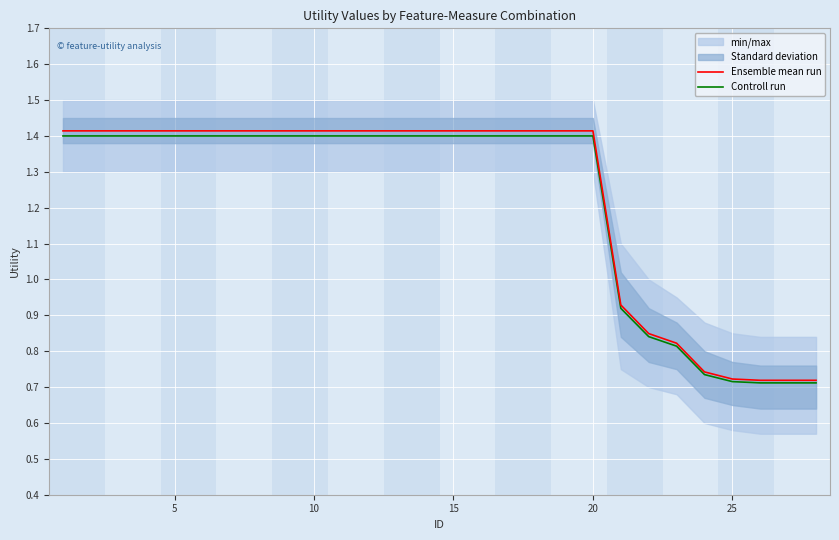

What is the minimum value for Controll run?

0.7